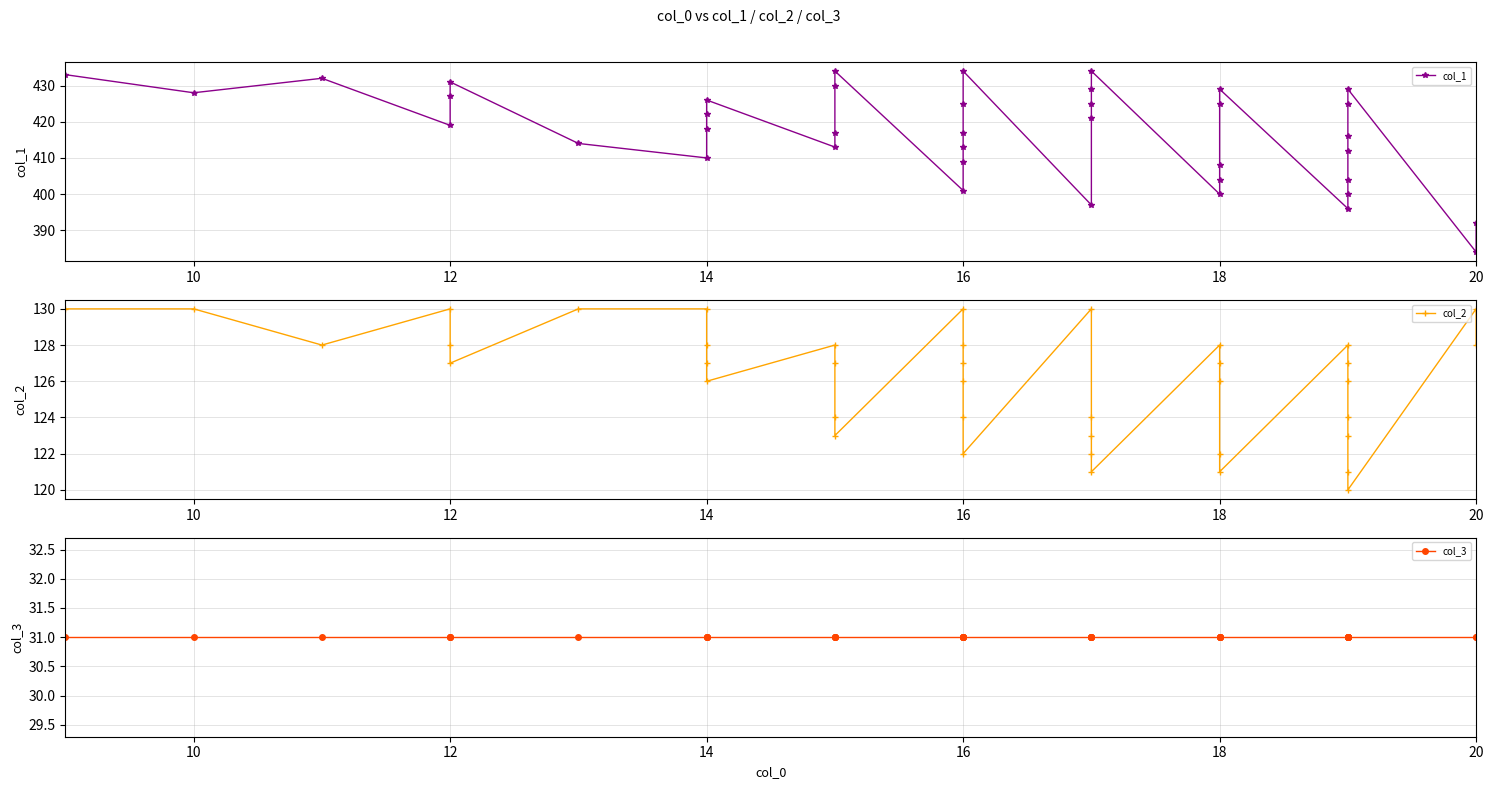

Reading left to right, what are all the values shown in this chart?

col_1: 433	428	432	419	427	431	414	410	418	422	426	413	417	430	434	401	409	413	417	425	434	397	421	425	429	434	400	404	408	425	429	396	400	404	412	416	425	429	384	392
col_2: 130	130	128	130	128	127	130	130	128	127	126	128	127	124	123	130	128	127	126	124	122	130	124	123	122	121	128	127	126	122	121	128	127	126	124	123	121	120	130	128
col_3: 31	31	31	31	31	31	31	31	31	31	31	31	31	31	31	31	31	31	31	31	31	31	31	31	31	31	31	31	31	31	31	31	31	31	31	31	31	31	31	31